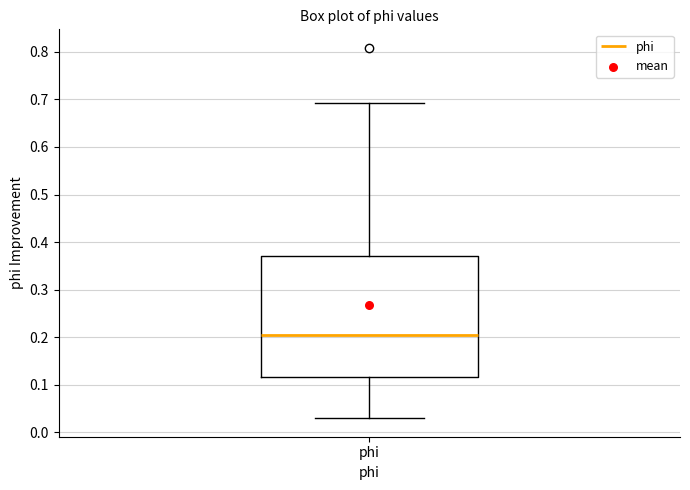

Where does the upper whisker of the box for phi end on the y-axis? The values are not printed on the chart, so give them approximately, as read against the axis.

0.69